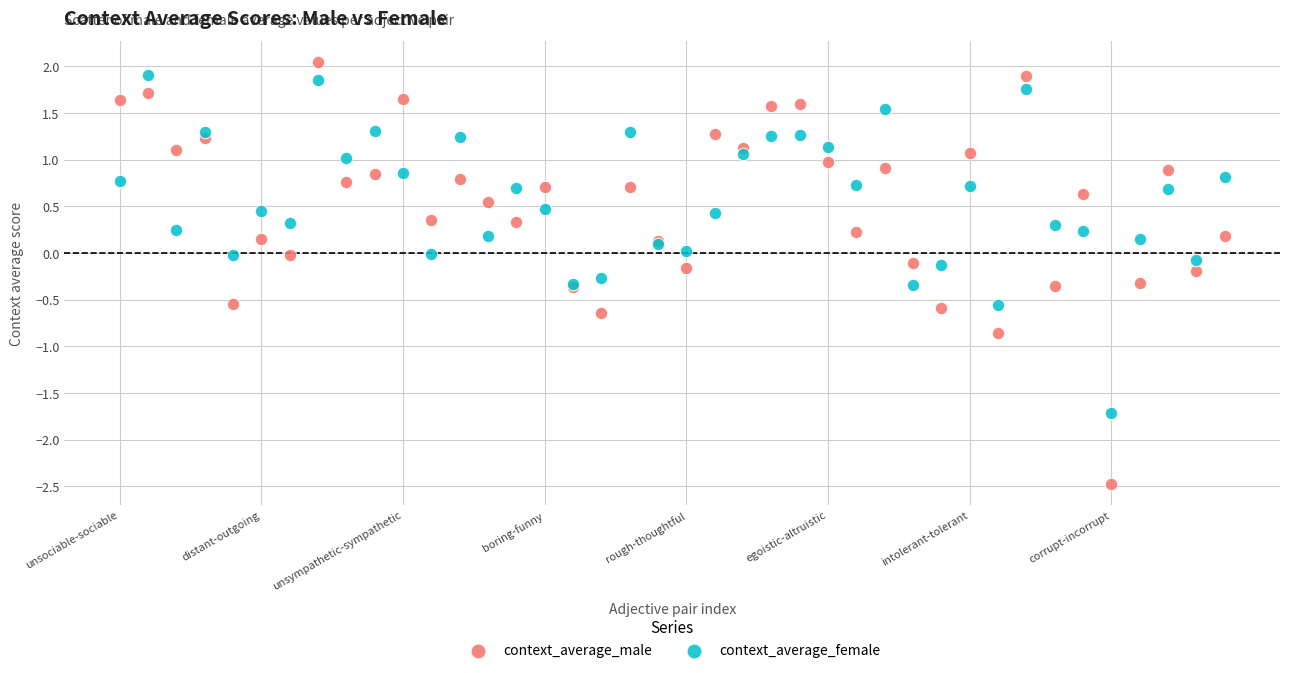

Which series has the largest Y range (max minus min)?

context_average_male